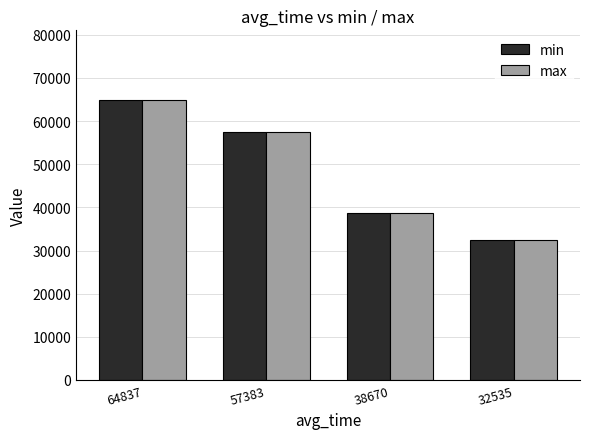

How many max values are between 38670 and 64837?

3